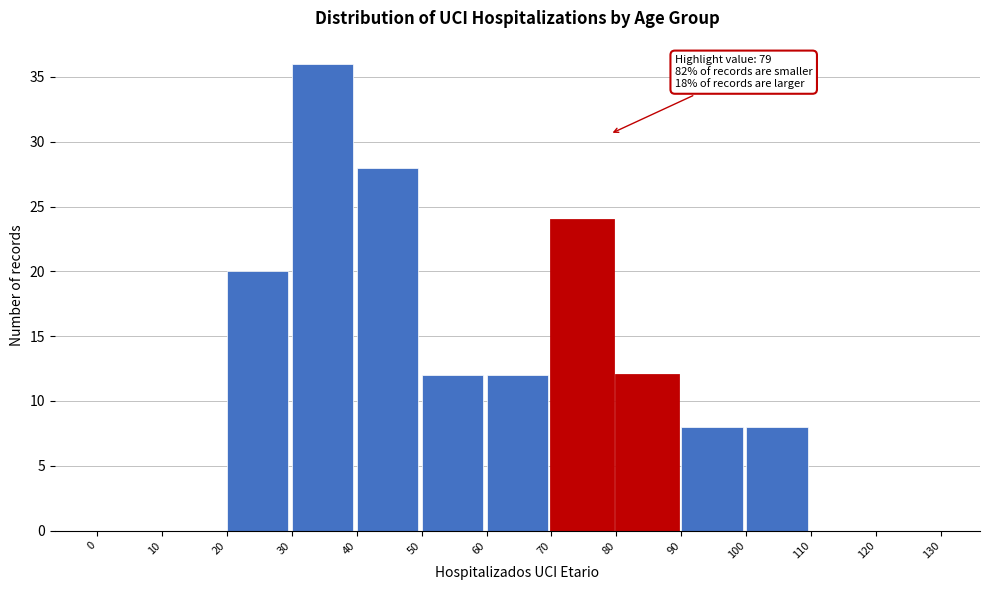

Which range on the x-axis has the tallest bar?

30 to 40